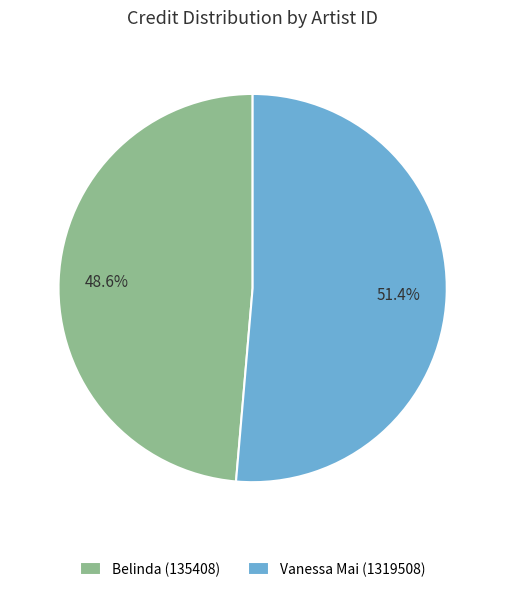

Combined, do Belinda (135408) and Vanessa Mai (1319508) account for over 50%?

Yes